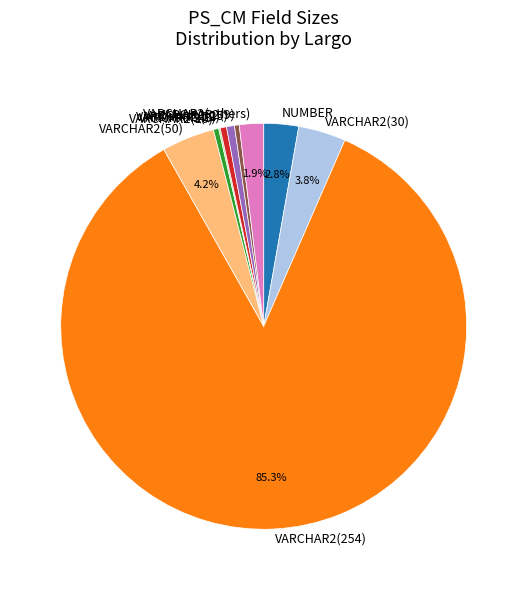

Is the sum of NUMBER and VARCHAR2(12) greater than half?

No